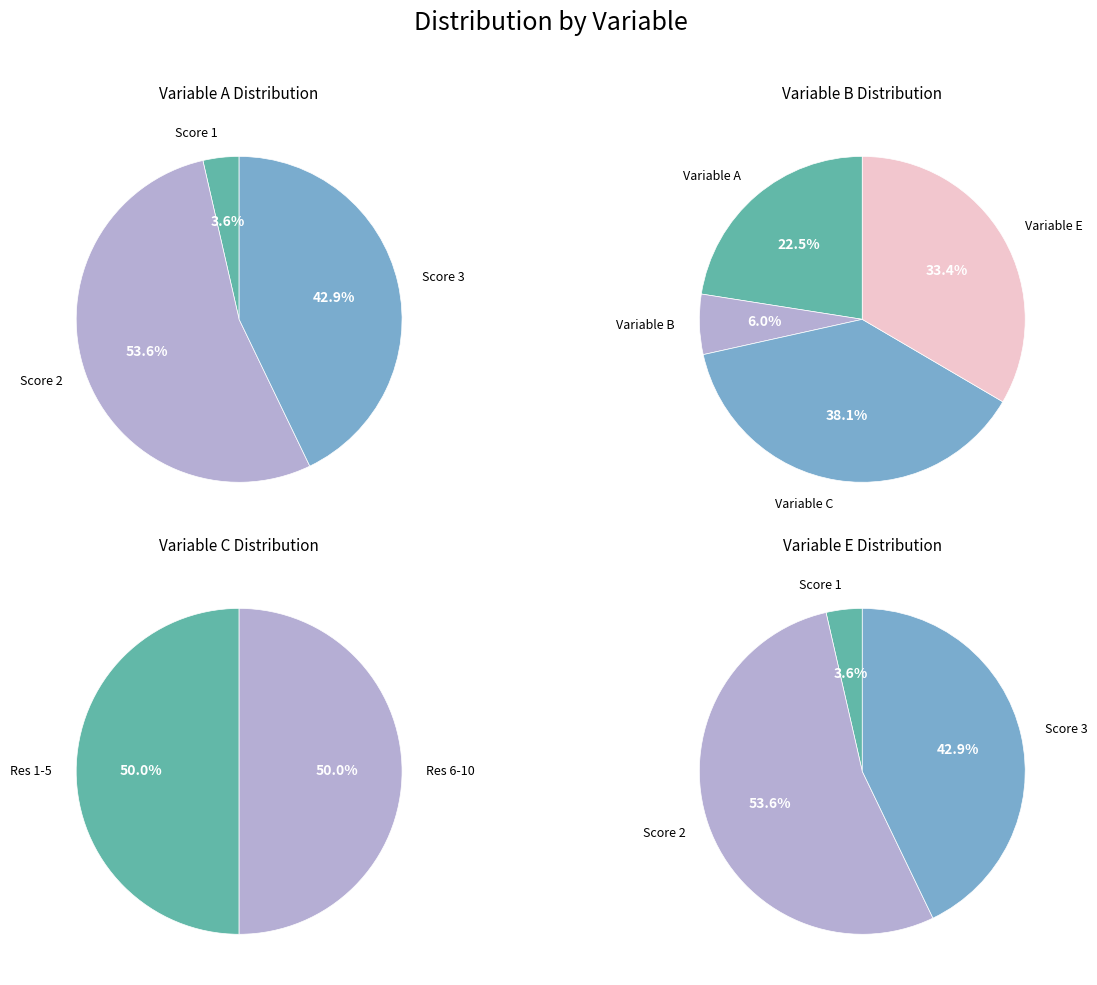

The Res 5 slice represents 12% of the pie. True or false?

False